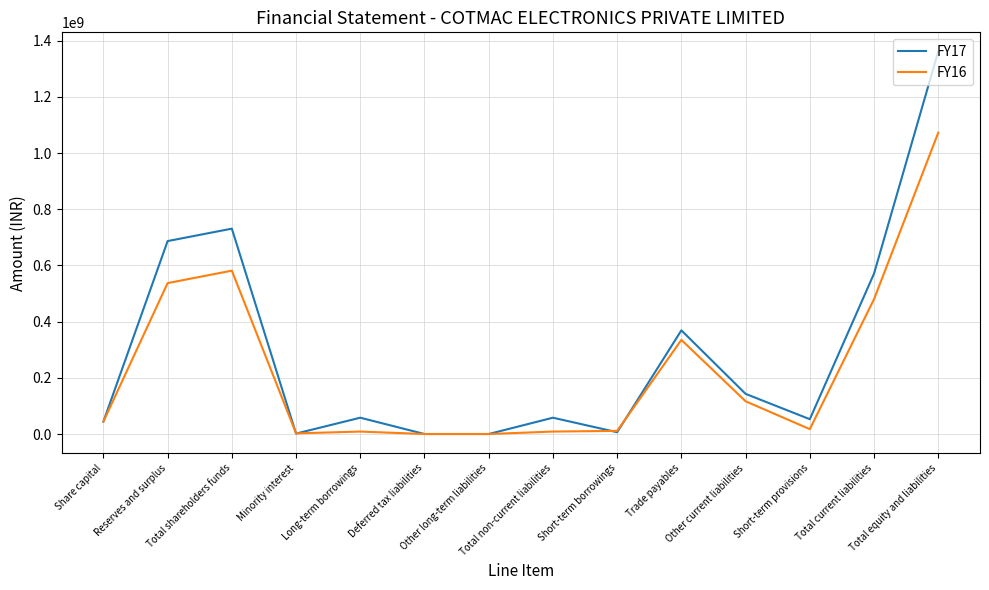

Which series has the largest total across all categories?

FY17